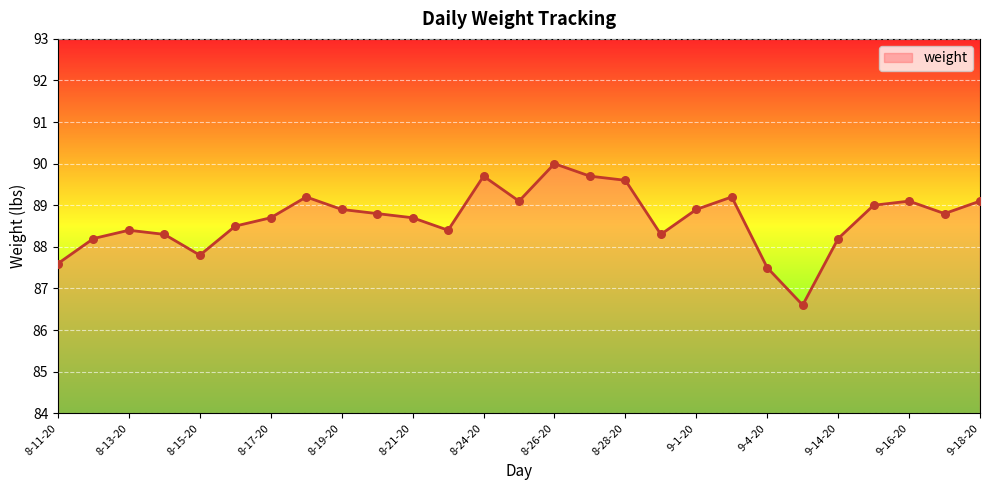

What is the difference between the maximum and minimum values?

3.4